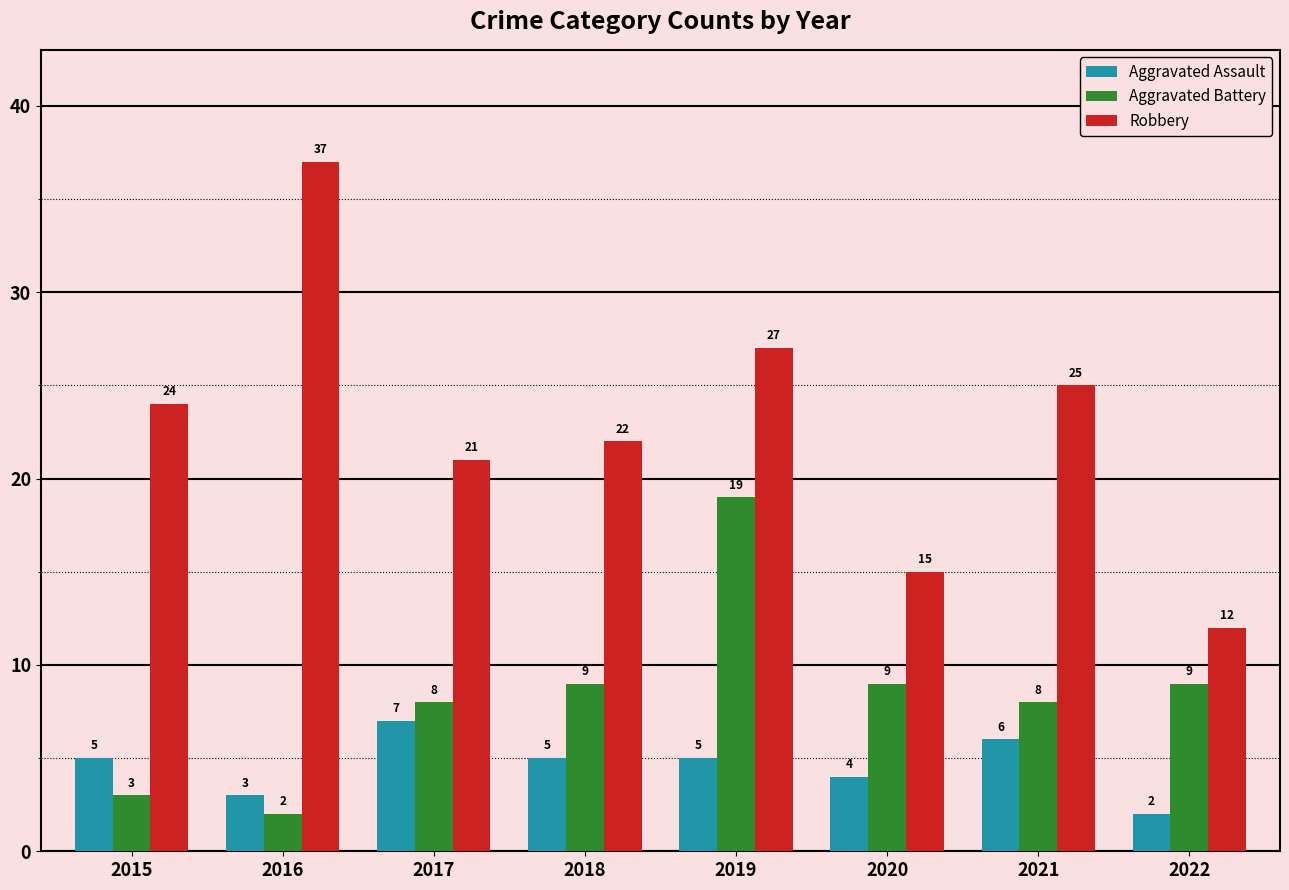

Is the value of Aggravated Battery at 2019 greater than the value of Aggravated Assault at 2017?

Yes